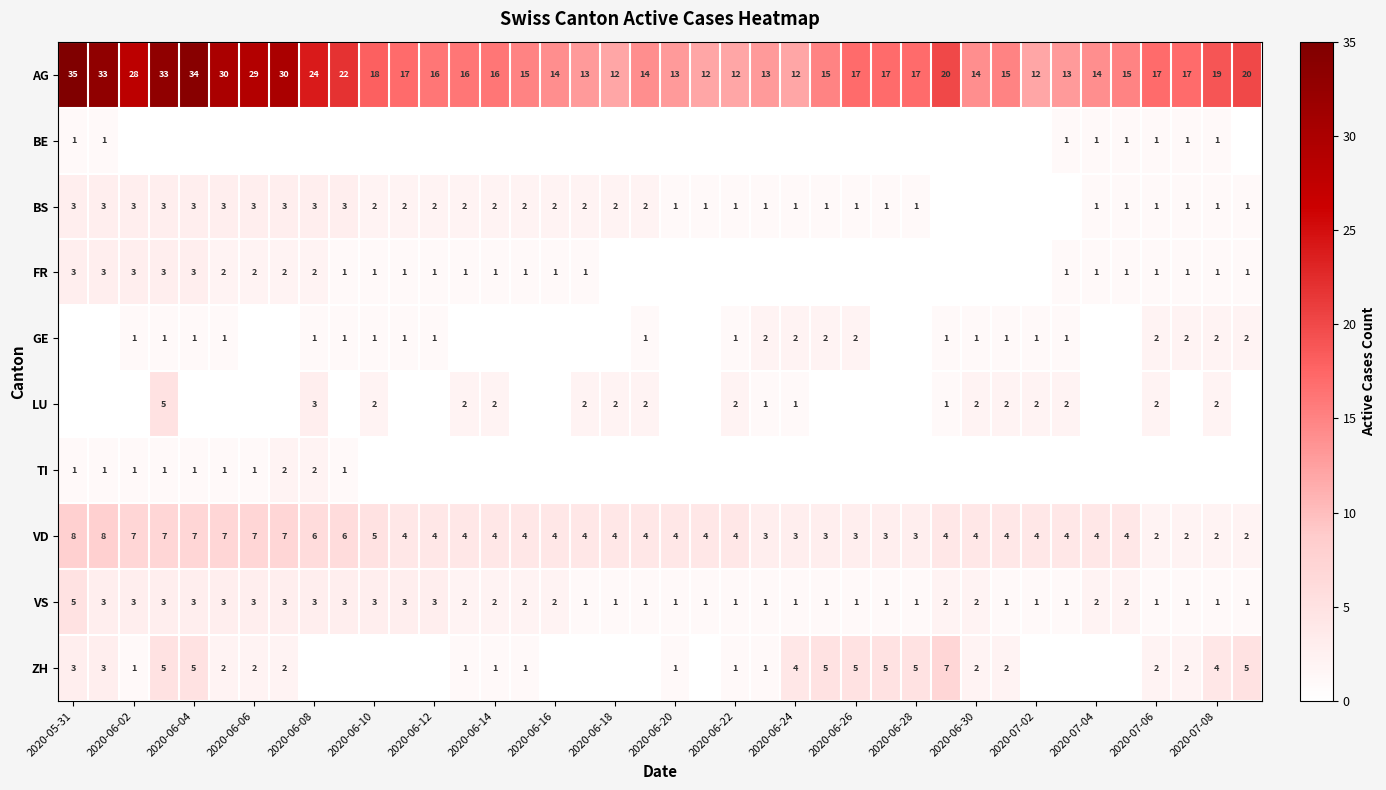

What is the difference between the maximum and minimum values in the VS series?

4